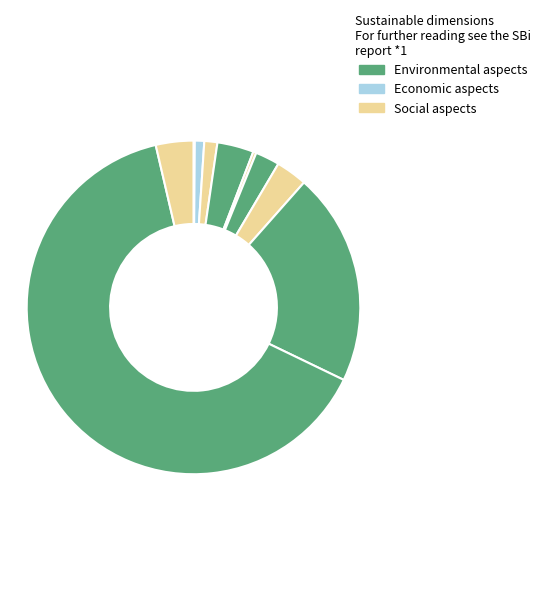

How many segments does this pie chart have?

10